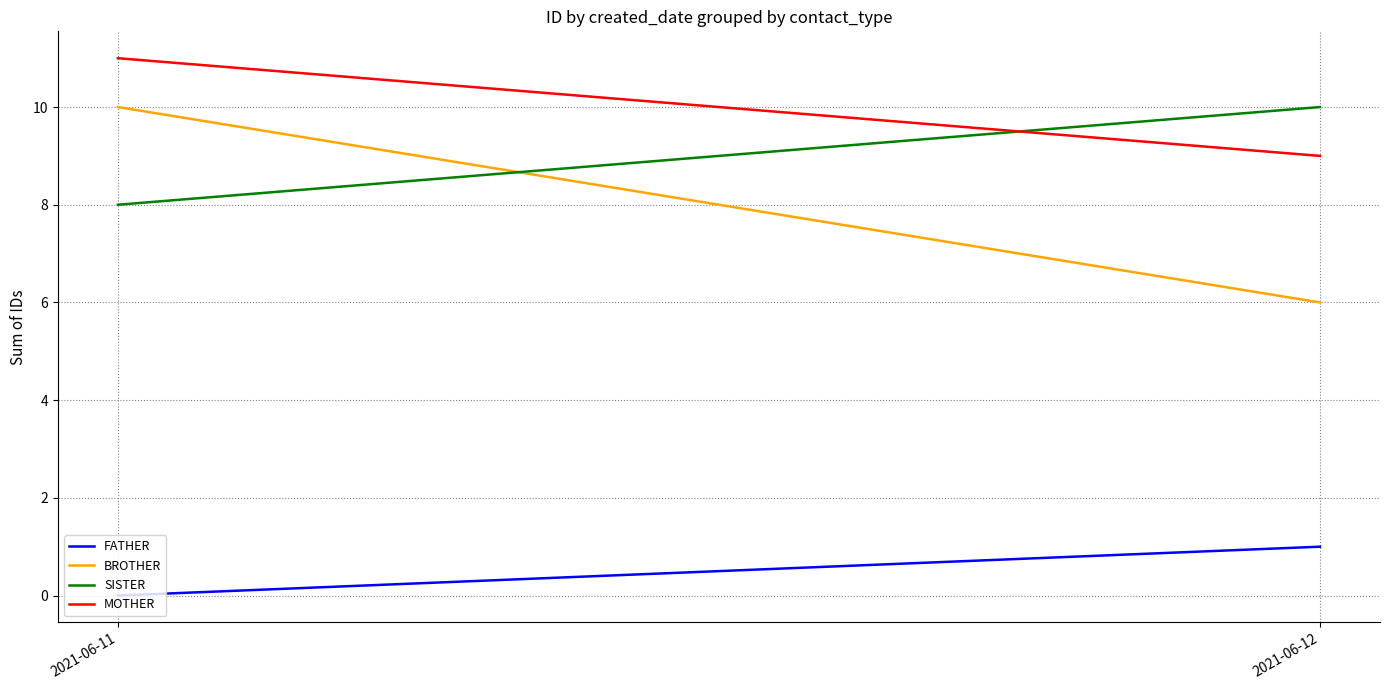

Which series has the largest total across all categories?

MOTHER